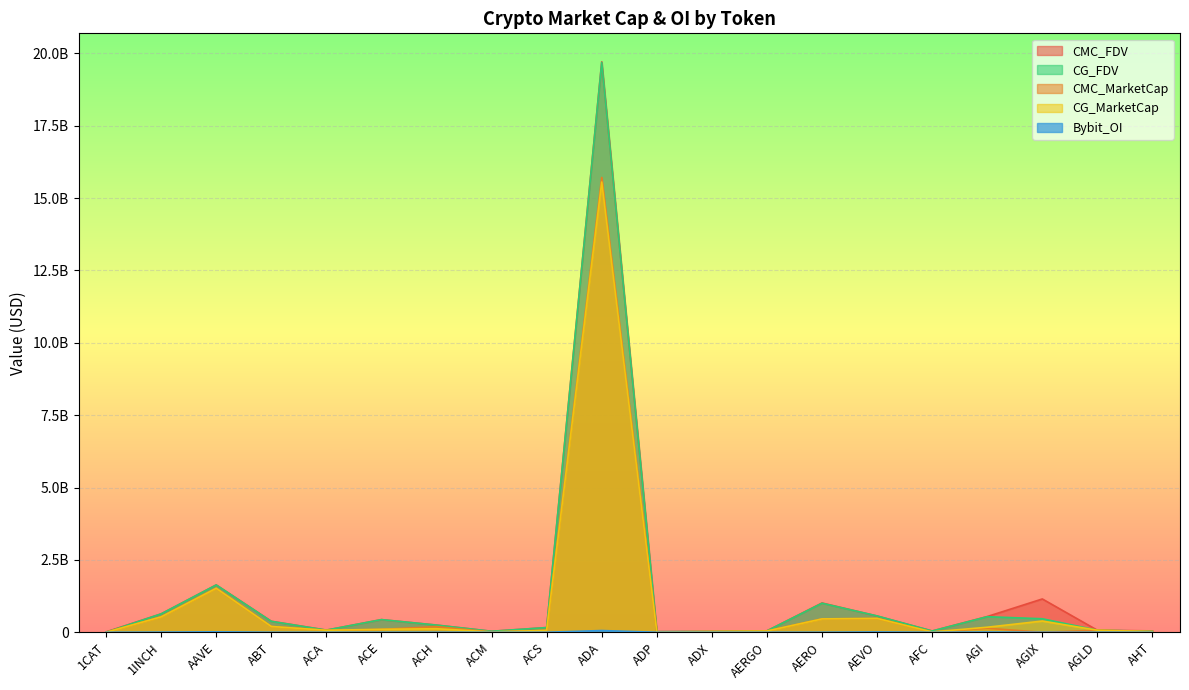

What is the difference between the highest and lowest values at ADA?

19646406305.9